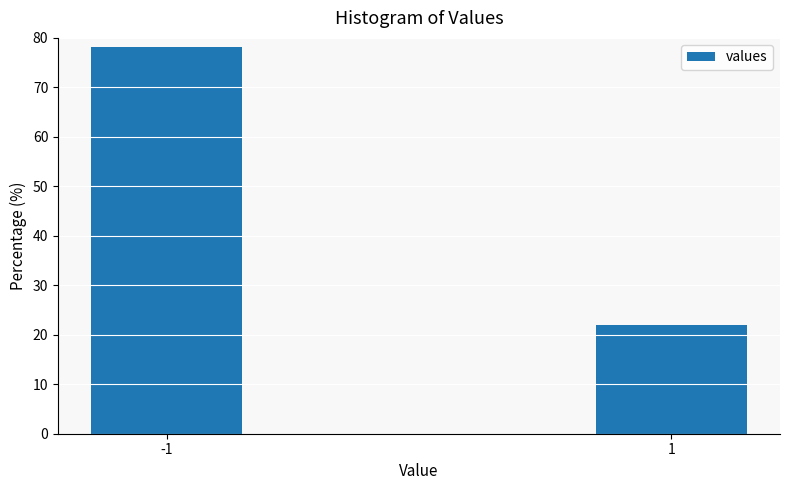

Reading right to left, transcribe all the data shown in this chart.

21.9	78.1